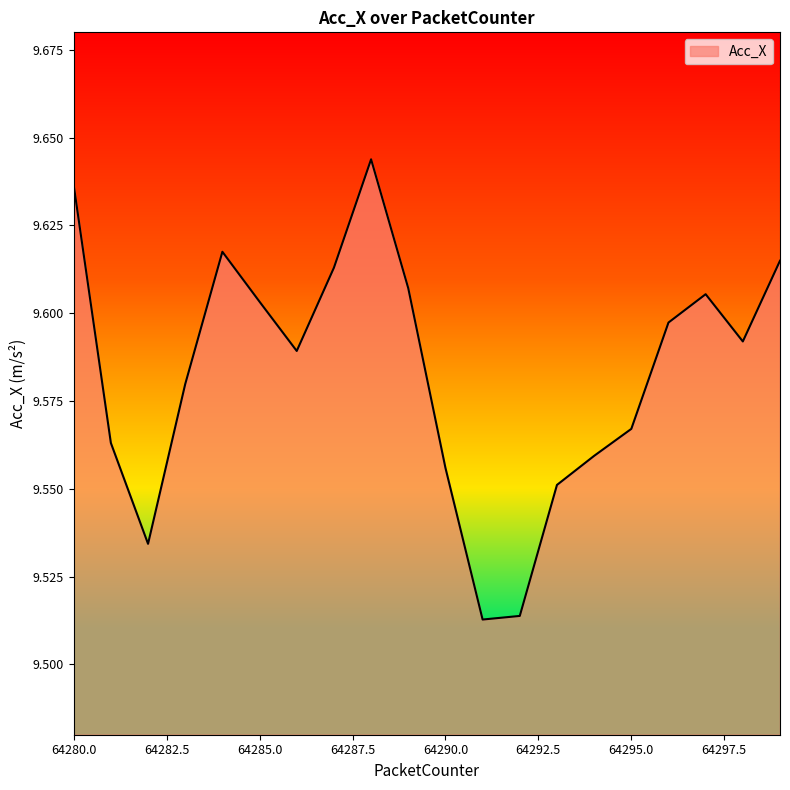

Does the chart display data point markers on the line(s)?

No